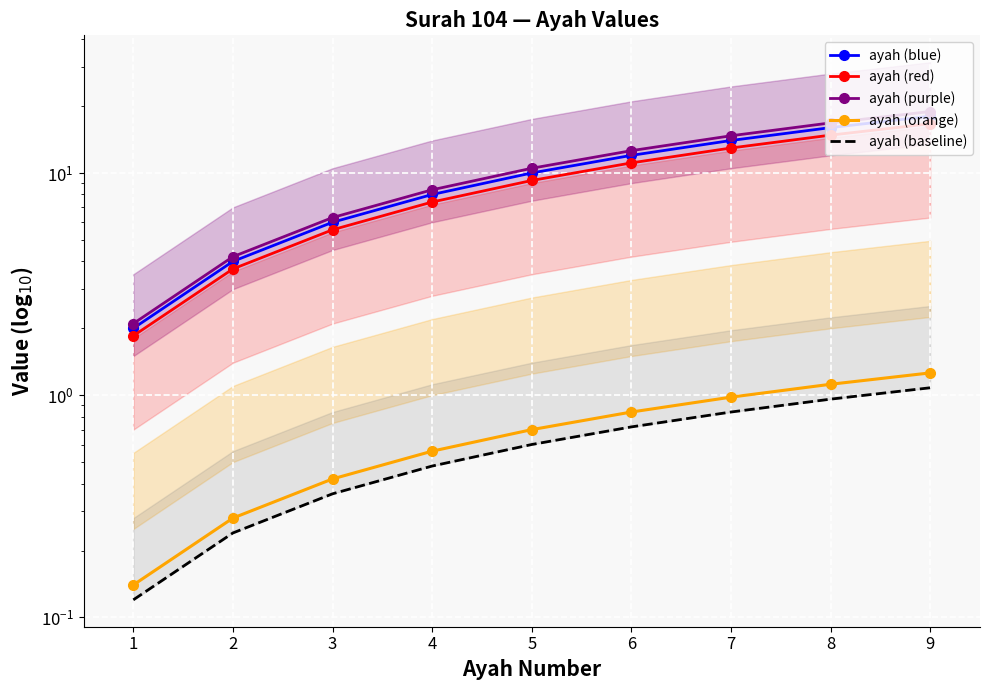

What are all the series names shown in the legend?

ayah (blue), ayah (red), ayah (purple), ayah (orange), ayah (baseline)